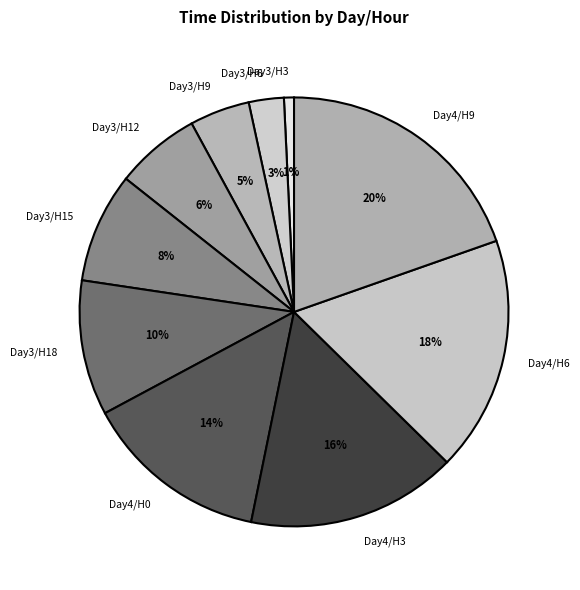

To the nearest percent, what percentage of the pie is Day3/H15?

8%